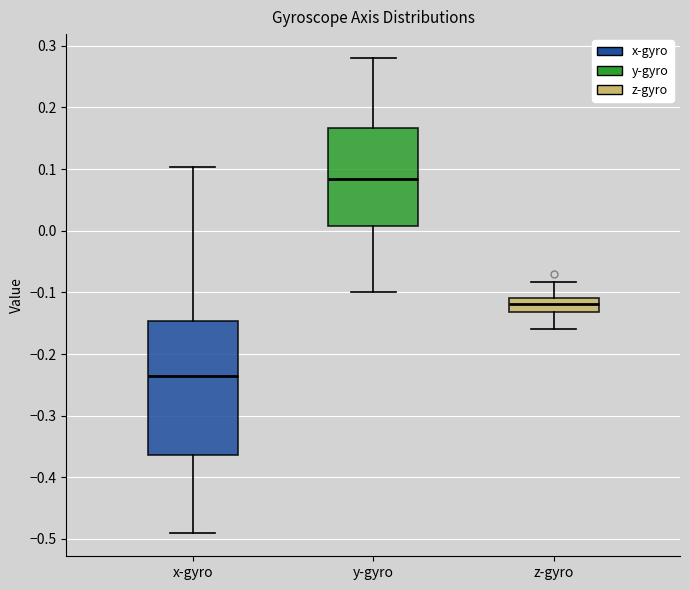

Where is the upper edge of the box for y-gyro on the y-axis? The values are not printed on the chart, so give them approximately, as read against the axis.

0.17